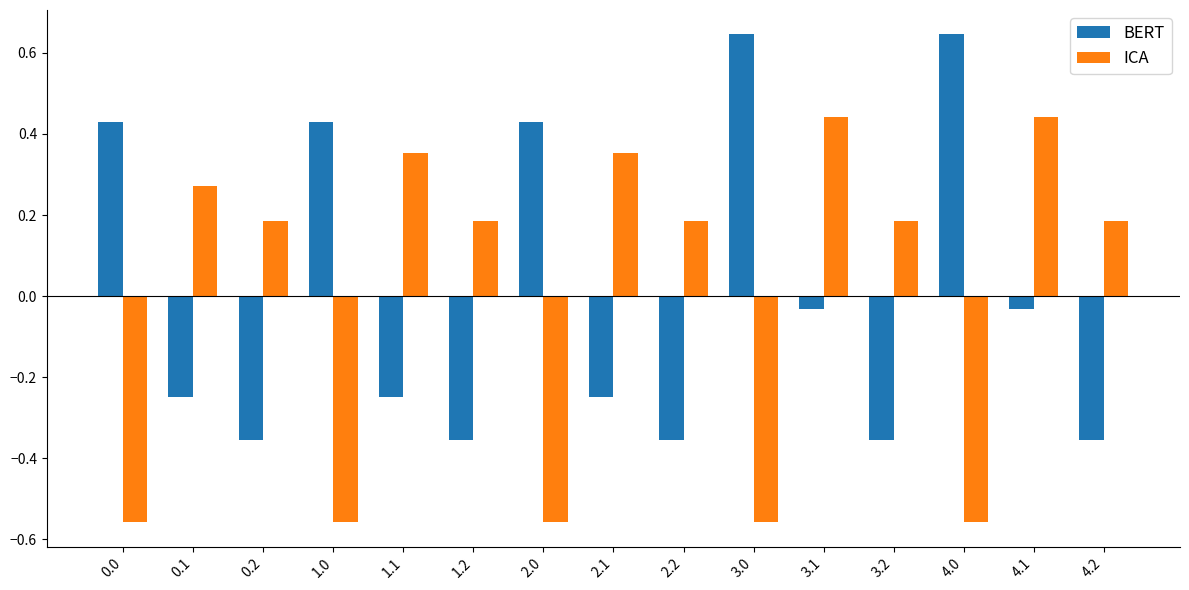

What is the difference between the maximum and minimum values in the ICA series?

1.0